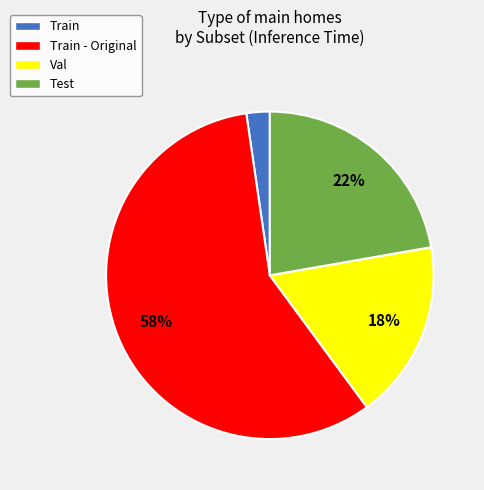

To the nearest percent, what is the difference between the Train - Original and Test slice percentages?

36%